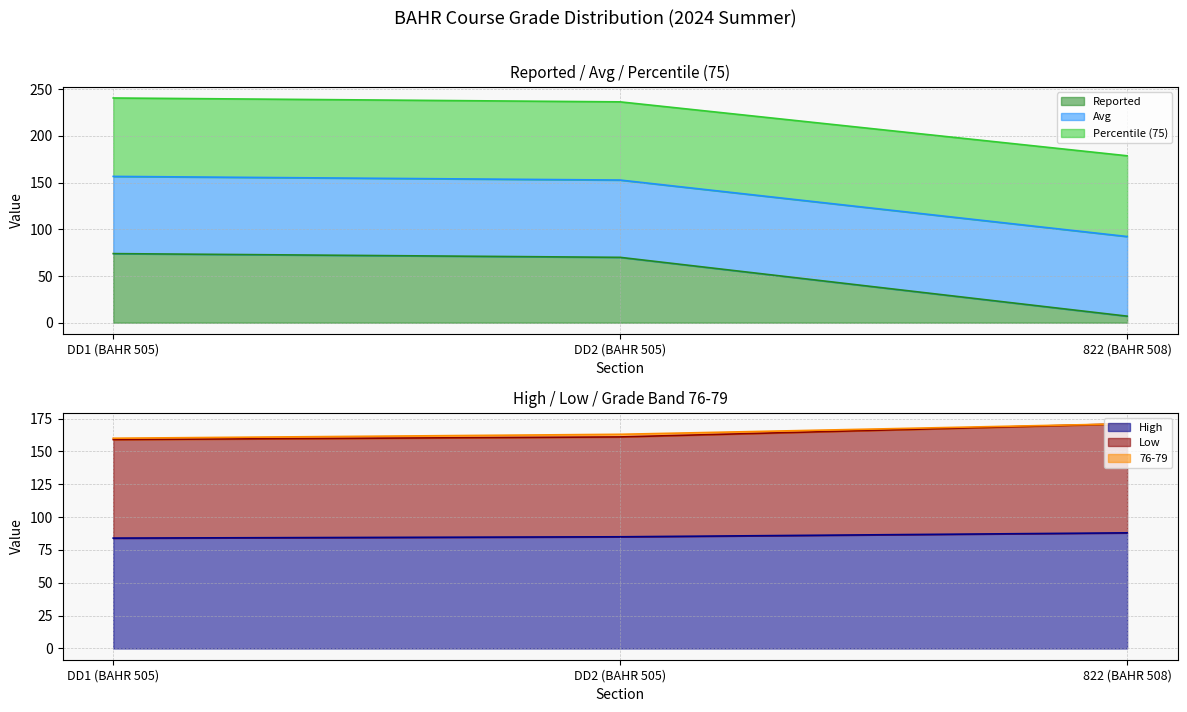

Between DD2 (BAHR 505) and 822 (BAHR 508), which series saw the biggest shift?

Reported